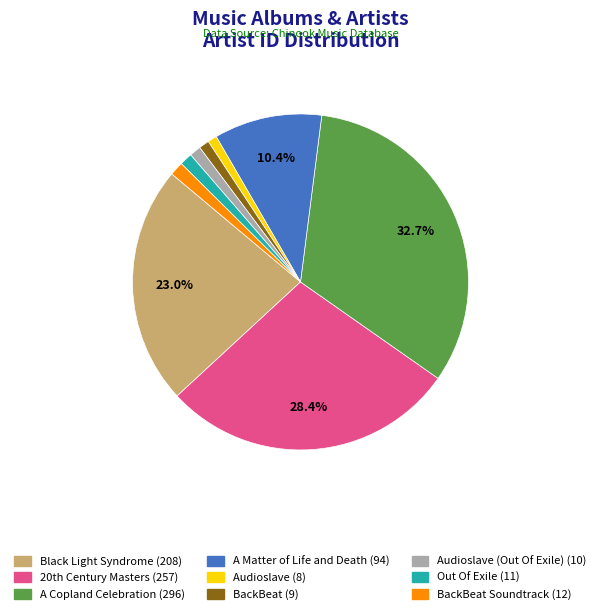

Is there any slice that represents more than half of the pie?

No